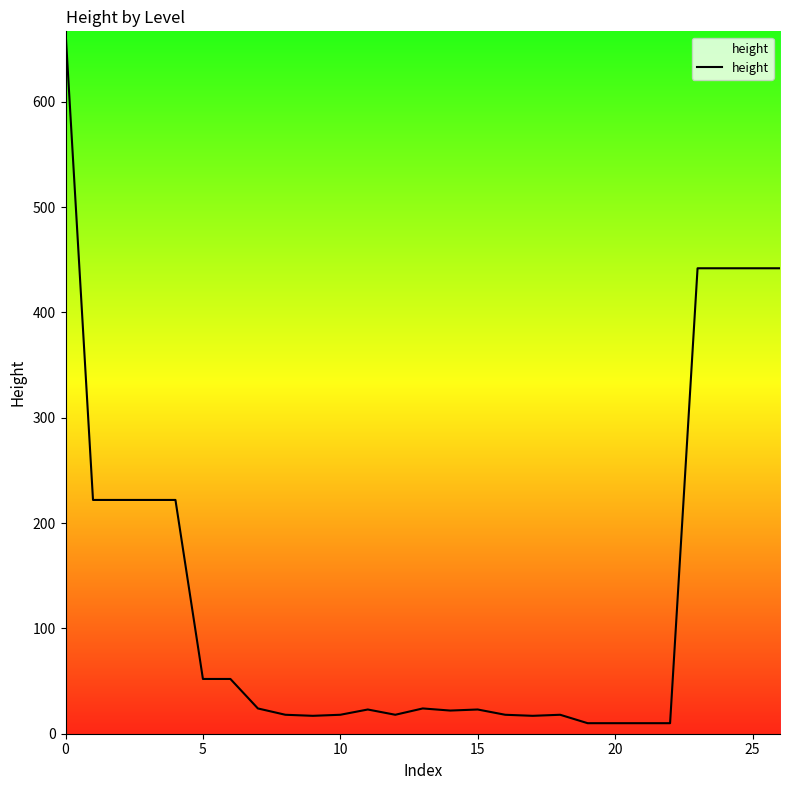

What is the difference between the maximum and minimum values?

657